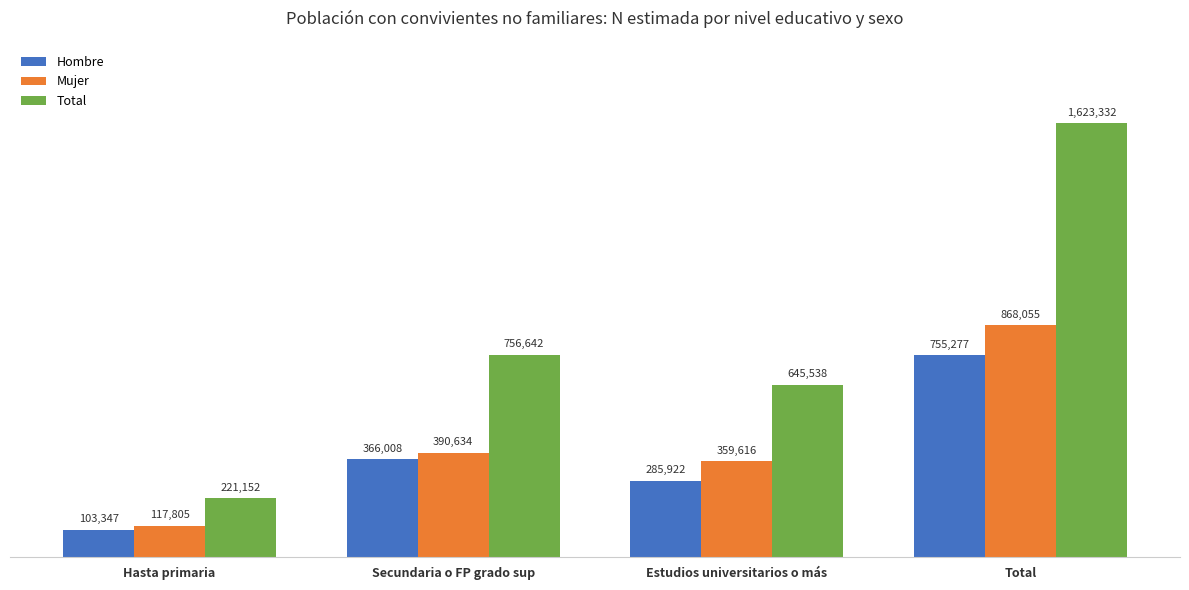

What is the minimum value shown in the chart?

103347